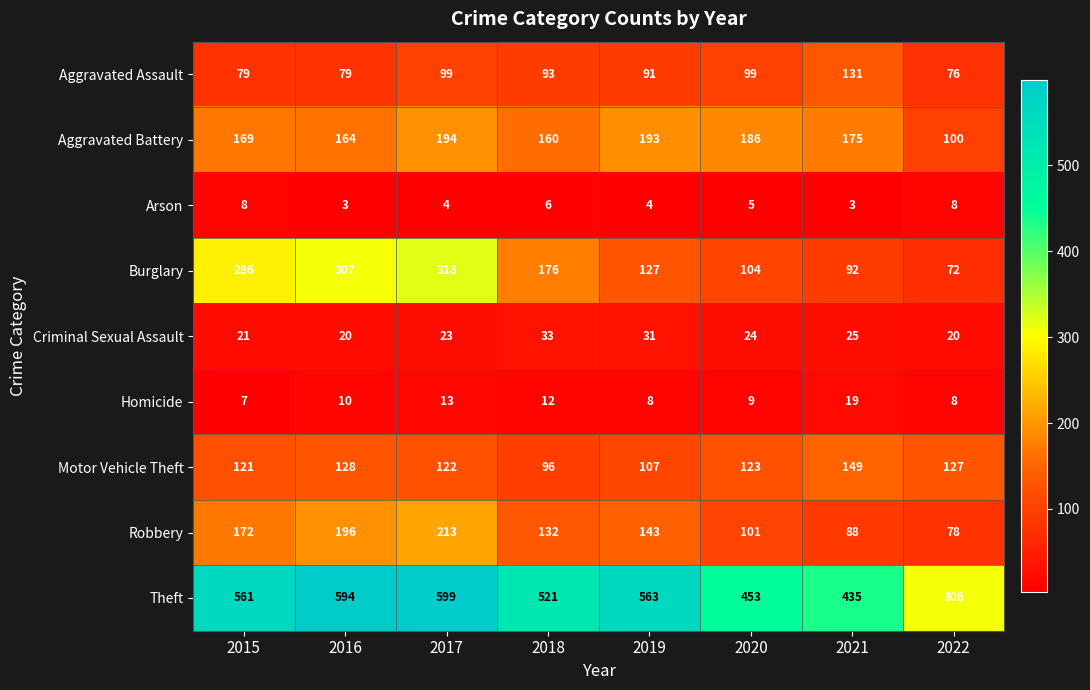

At which label does Burglary first exceed 176?

2015